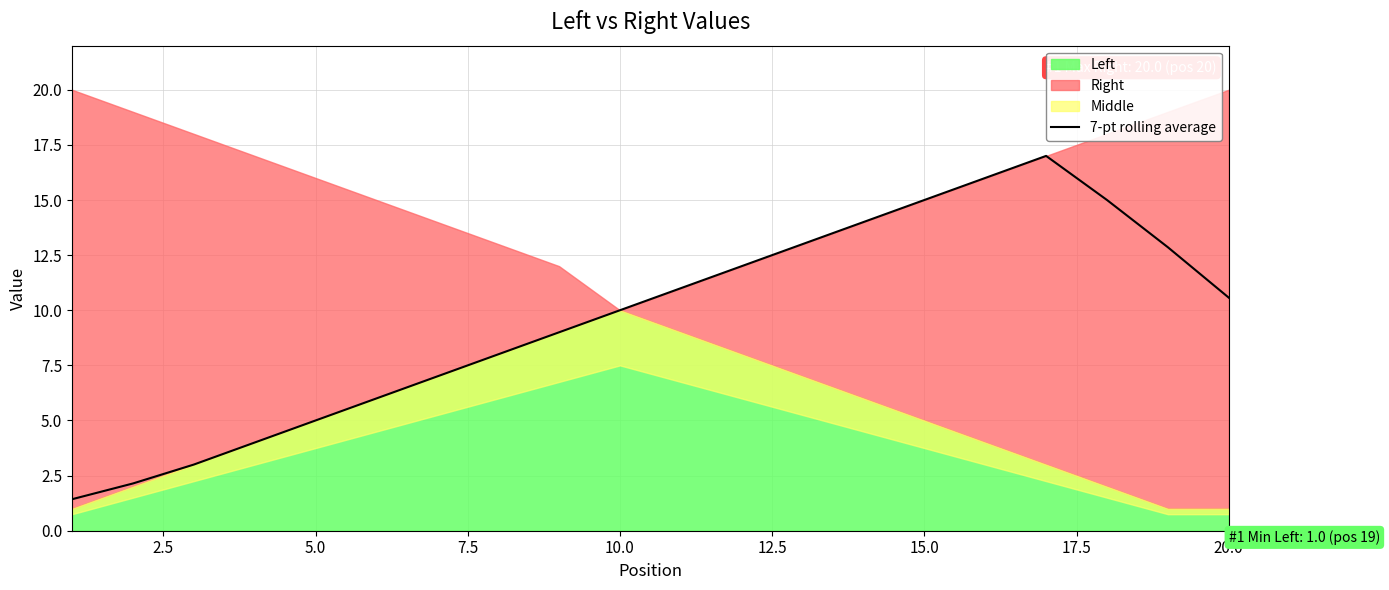

How many categories are shown in the chart?

20